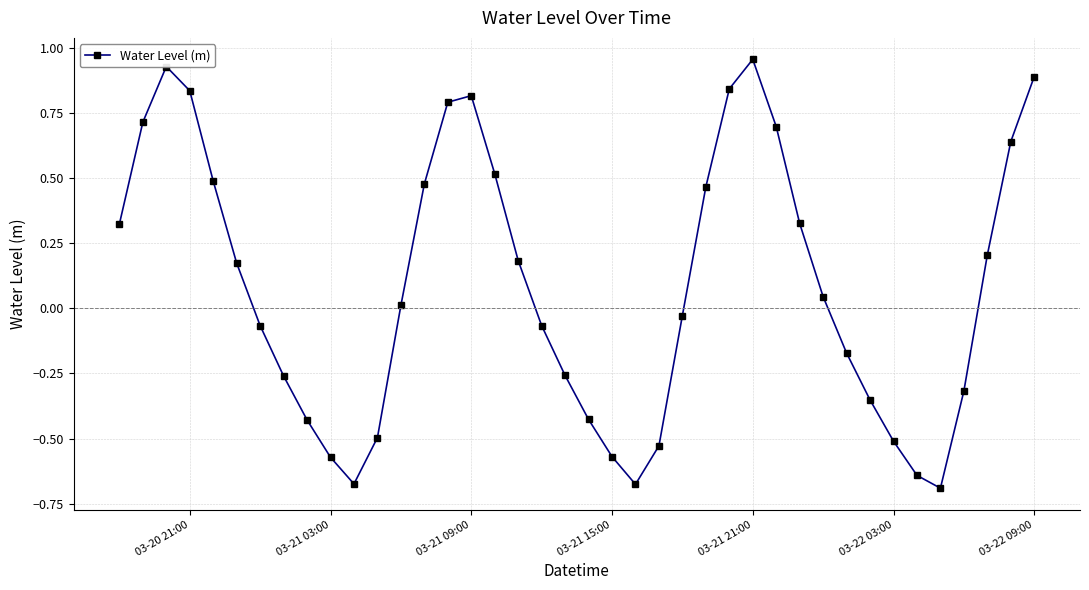

How many interior local valleys (lower than both neighbors) does the data have?

3